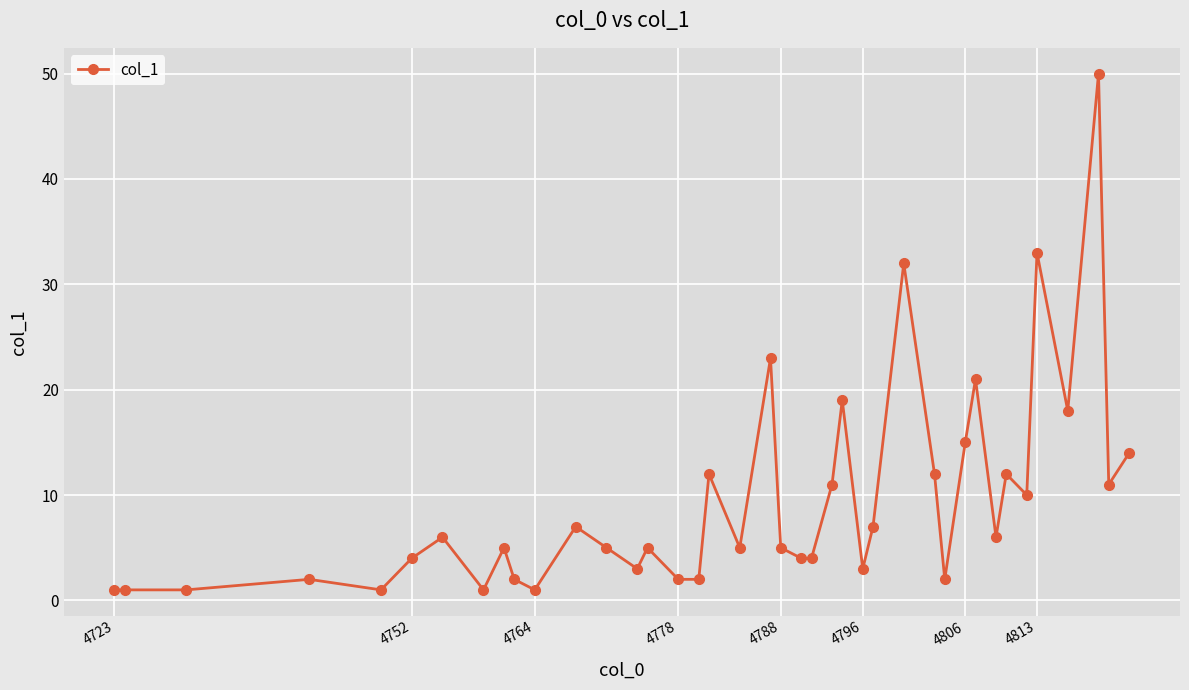

Reading left to right, what are all the values shown in this chart?

1	1	1	2	1	4	6	1	5	2	1	7	5	3	5	2	2	12	5	23	5	4	4	11	19	3	7	32	12	2	15	21	6	12	10	33	18	50	11	14